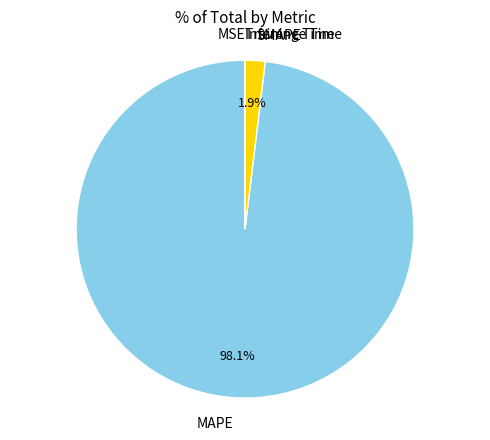

What is the largest slice in the pie chart?

MAPE